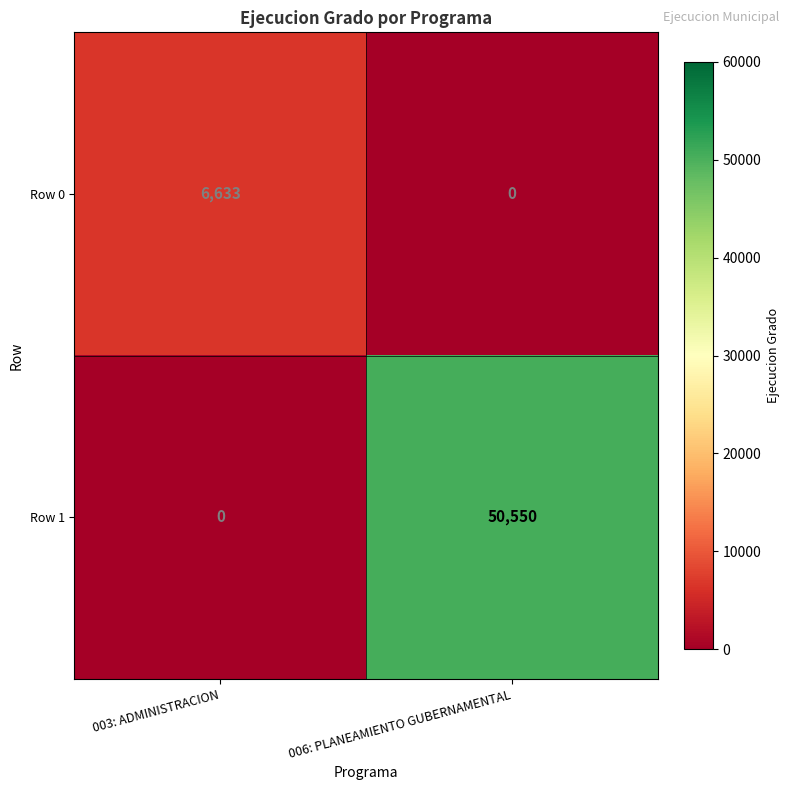

Reading left to right, transcribe all the data shown in this chart.

Row 0: 003: ADMINISTRACION=6633	006: PLANEAMIENTO GUBERNAMENTAL=0
Row 1: 003: ADMINISTRACION=0	006: PLANEAMIENTO GUBERNAMENTAL=50550